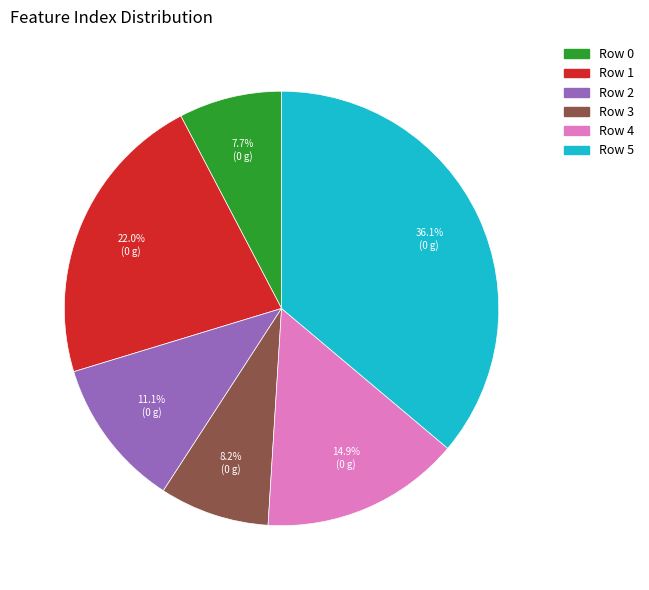

To the nearest percent, what is the difference between the largest and smallest slice percentages?

28%